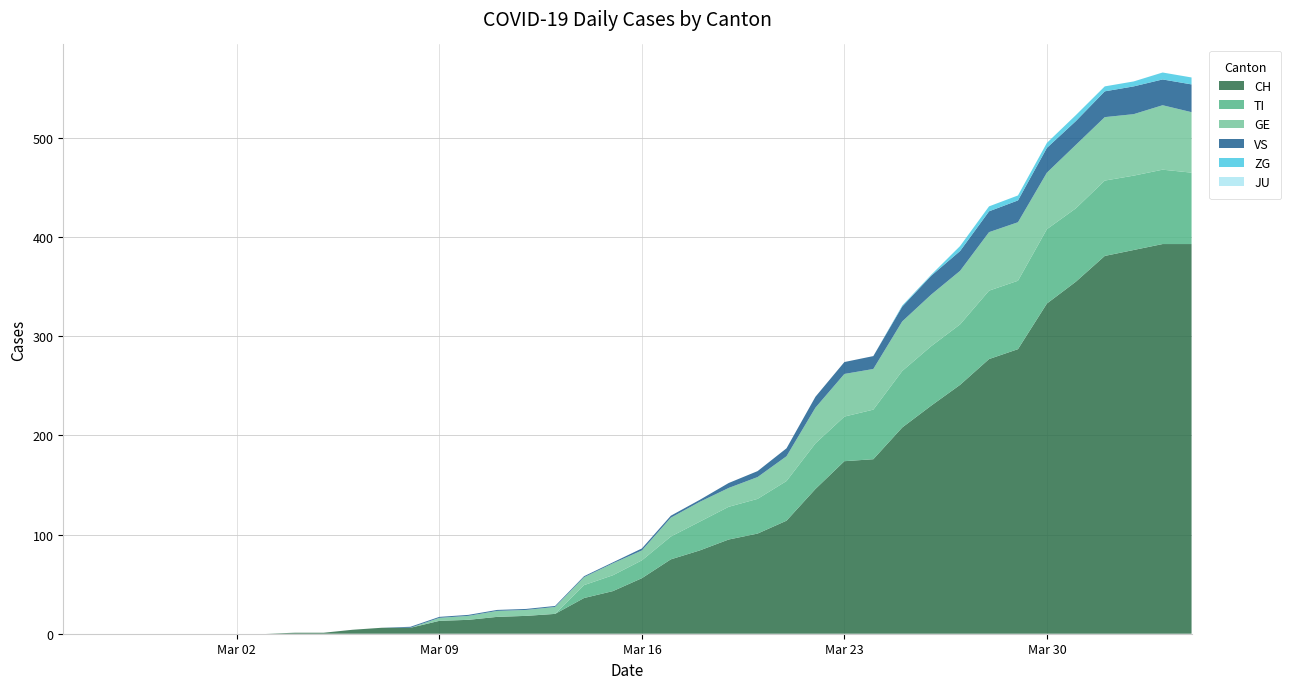

Reading left to right, list all the values displayed in this chart.

CH: 0	0	0	0	0	0	0	0	1	1	4	6	6	13	14	17	18	20	36	43	56	75	84	95	101	114	146	174	176	208	230	251	277	287	333	355	381	387	393	393
TI: 0	0	0	0	0	0	0	0	0	0	0	0	0	0	0	0	0	0	13	16	18	23	29	33	35	40	46	45	50	57	60	61	69	69	75	74	76	75	75	72
GE: 0	0	0	0	0	0	0	0	0	0	0	0	0	3	4	6	6	7	8	12	10	19	20	19	22	25	36	43	41	50	52	54	59	59	57	64	64	62	65	61
JU: 0	0	0	0	0	0	0	0	0	0	0	0	0	0	0	0	0	0	0	0	0	0	0	0	0	0	0	0	0	0	0	0	0	0	0	0	0	0	0	0
VS: 0	0	0	0	0	0	0	0	0	0	0	0	1	1	1	1	1	1	1	1	2	2	2	5	6	8	11	12	13	15	19	20	21	22	25	24	26	28	26	28
ZG: 0	0	0	0	0	0	0	0	0	0	0	0	0	0	0	0	0	0	0	0	0	0	0	0	0	0	0	0	0	1	1	5	5	5	5	6	5	5	7	7